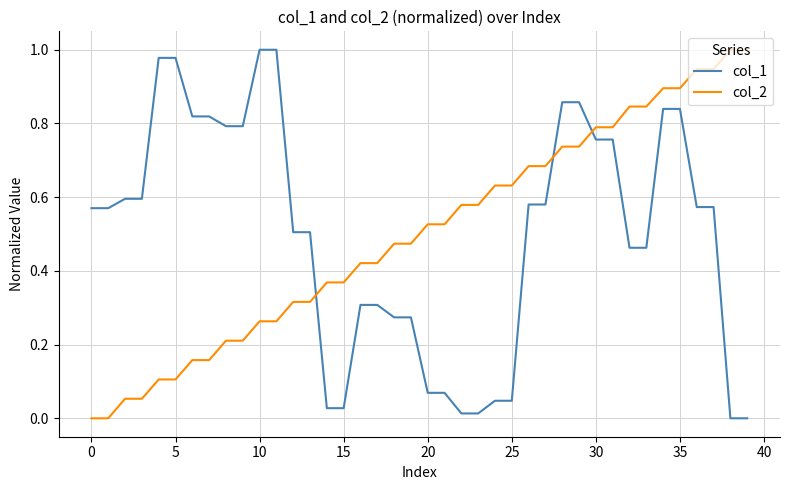

True or false: col_2 and col_1 cross at least once.

True